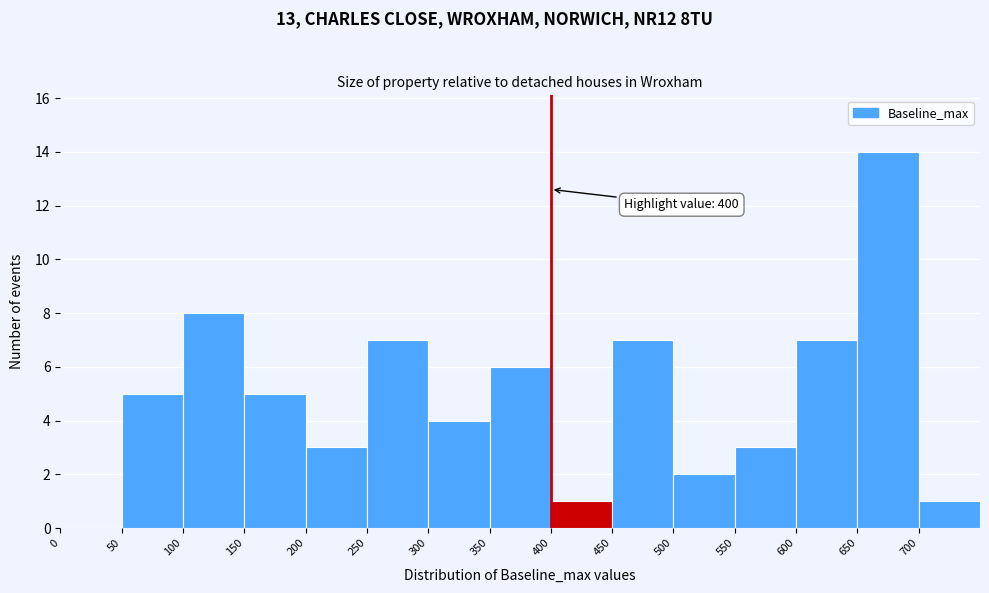

Which range on the x-axis has the tallest bar?

650 to 700